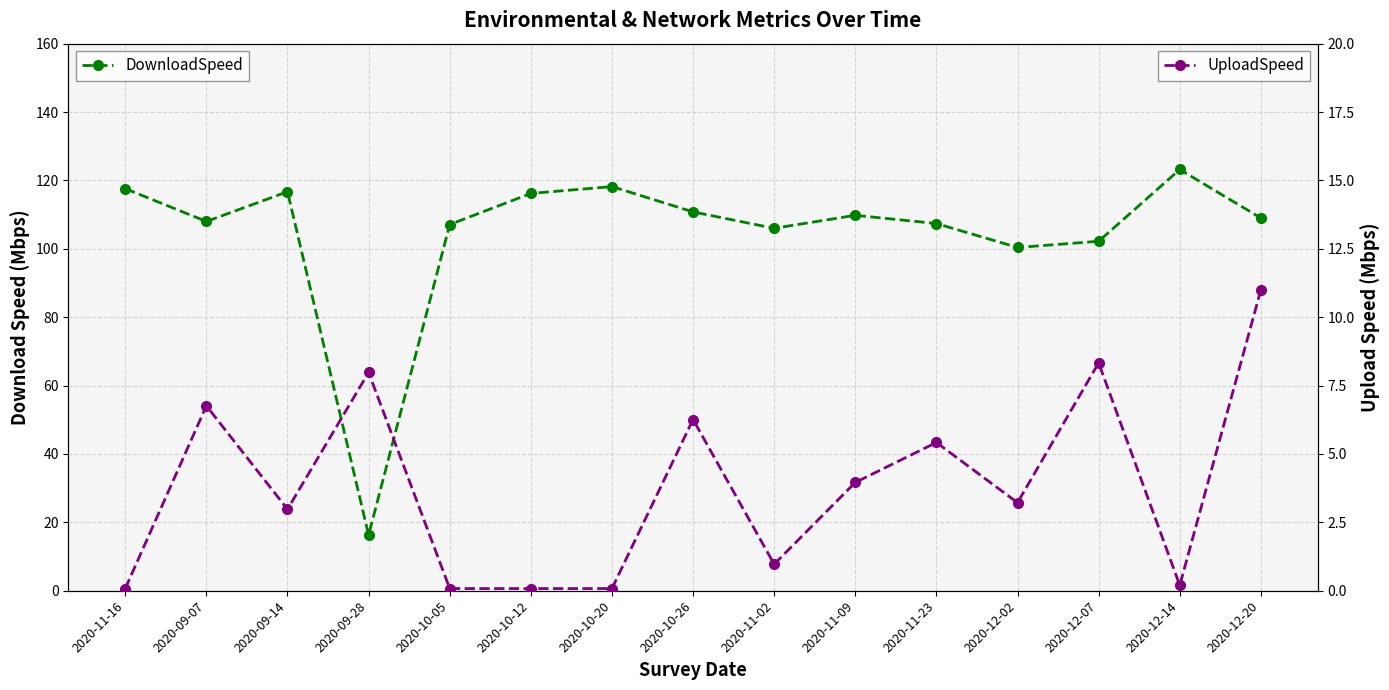

What are all the series names shown in the legend?

DownloadSpeed, UploadSpeed